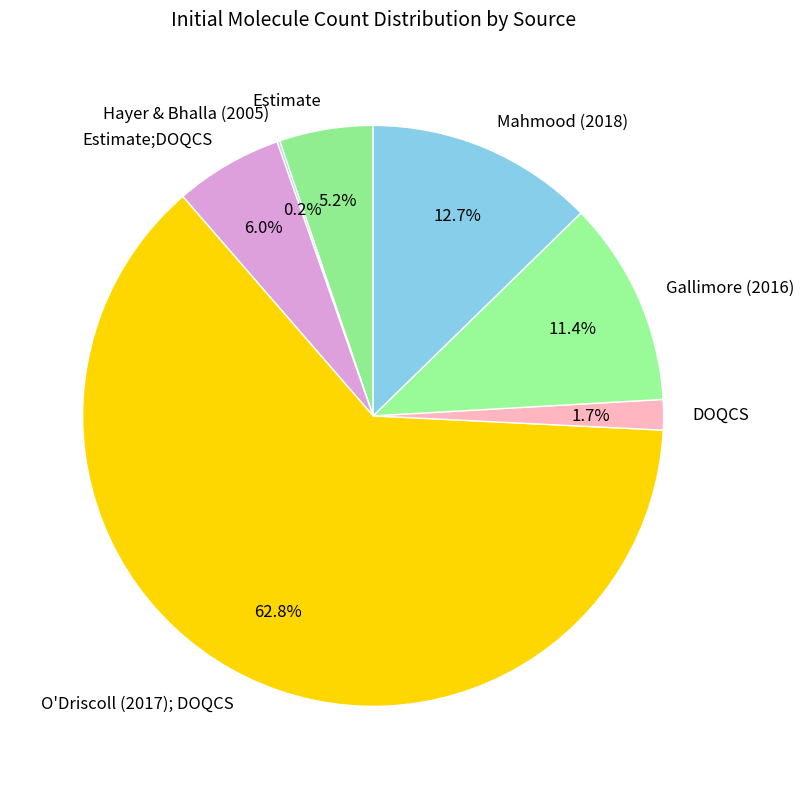

Which category accounts for the majority?

O'Driscoll (2017); DOQCS